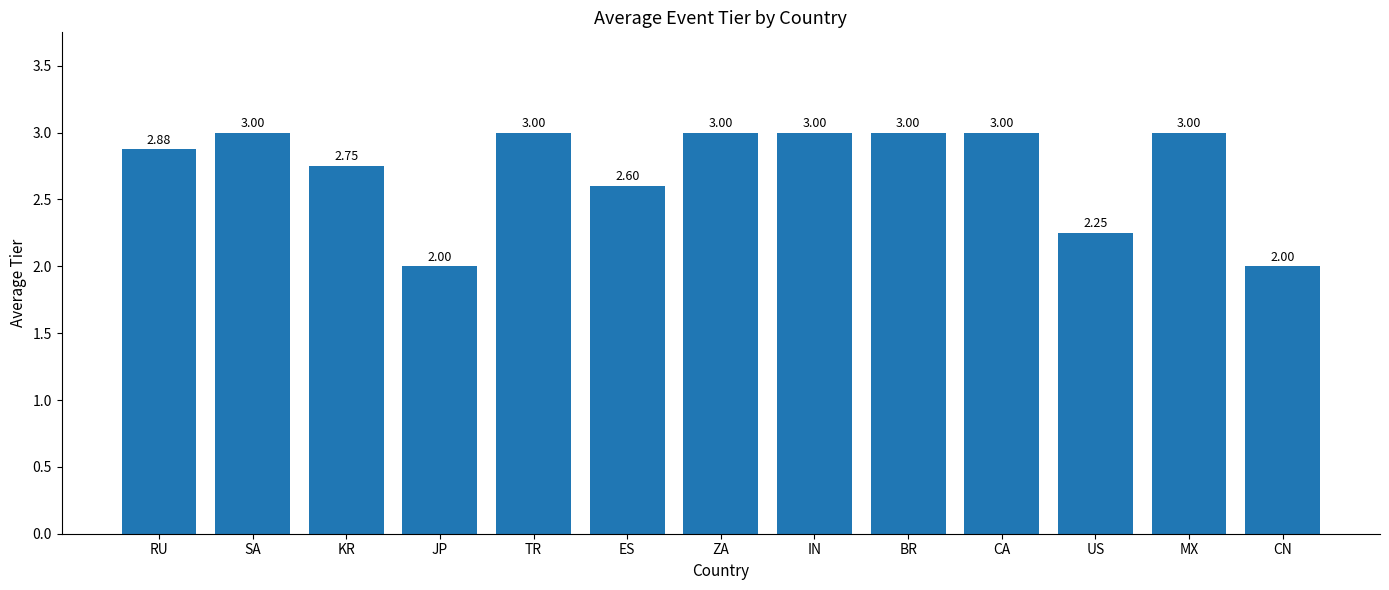

Which has a higher value, KR or ES?

KR